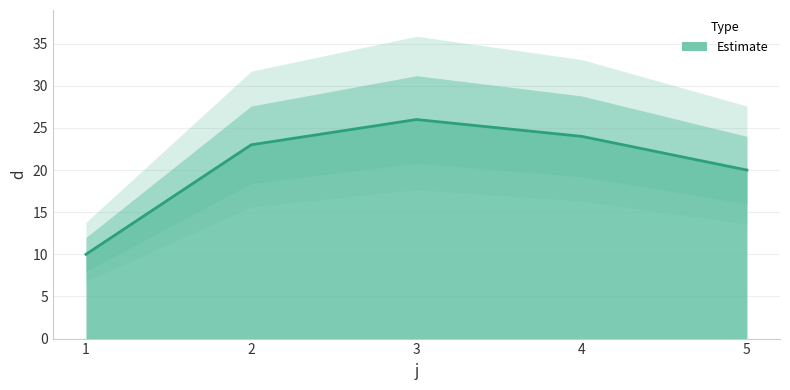

Reading left to right, extract all data points from this chart.

10	23	26	24	20